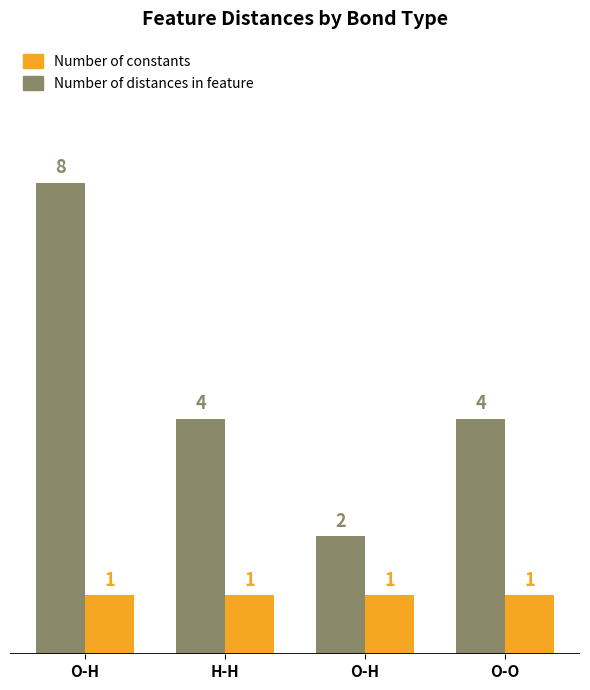

At which label is Number of constants closest to 1?

O-H